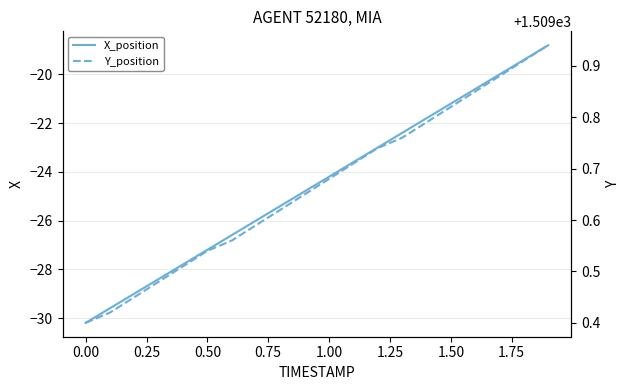

True or false: X_position and Y_position cross at least once.

False